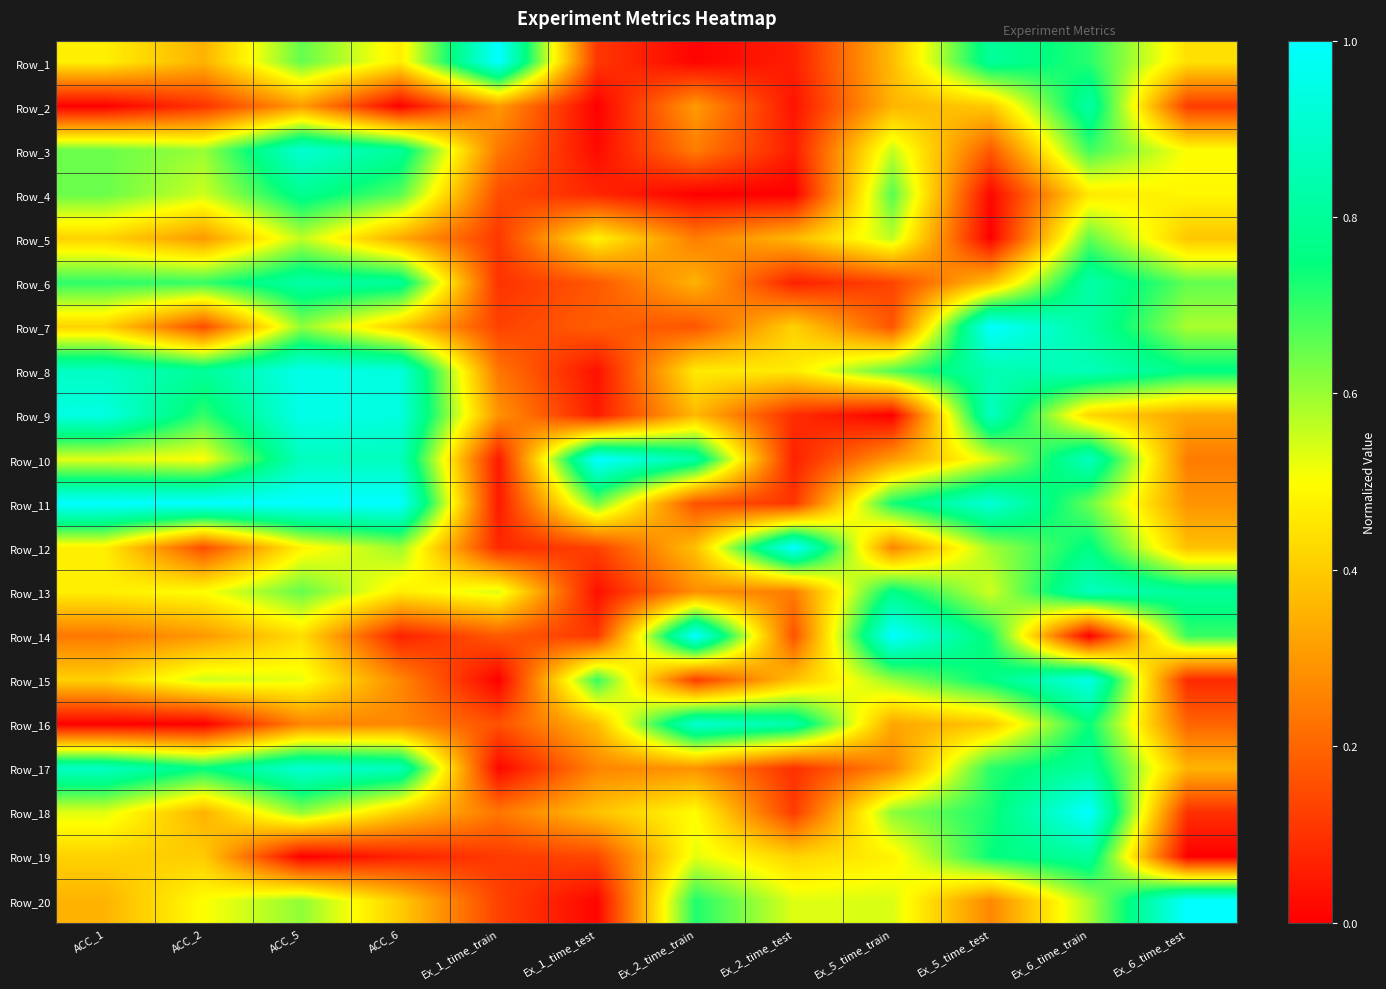

Reading left to right, extract all data points from this chart.

Row_1: ACC_1=0.5	ACC_2=0.3	ACC_5=0.7	ACC_6=0.5	Ex_1_time_train=1.0	Ex_1_time_test=0.1	Ex_2_time_train=0.0	Ex_2_time_test=0.1	Ex_5_time_train=0.4	Ex_5_time_test=0.8	Ex_6_time_train=0.7	Ex_6_time_test=0.4
Row_2: ACC_1=0.0	ACC_2=0.1	ACC_5=0.3	ACC_6=0.0	Ex_1_time_train=0.3	Ex_1_time_test=0.0	Ex_2_time_train=0.3	Ex_2_time_test=0.0	Ex_5_time_train=0.4	Ex_5_time_test=0.4	Ex_6_time_train=0.8	Ex_6_time_test=0.1
Row_3: ACC_1=0.6	ACC_2=0.6	ACC_5=0.9	ACC_6=0.8	Ex_1_time_train=0.2	Ex_1_time_test=0.0	Ex_2_time_train=0.2	Ex_2_time_test=0.1	Ex_5_time_train=0.6	Ex_5_time_test=0.2	Ex_6_time_train=0.7	Ex_6_time_test=0.5
Row_4: ACC_1=0.6	ACC_2=0.5	ACC_5=0.8	ACC_6=0.7	Ex_1_time_train=0.1	Ex_1_time_test=0.1	Ex_2_time_train=0.0	Ex_2_time_test=0.0	Ex_5_time_train=0.7	Ex_5_time_test=0.0	Ex_6_time_train=0.5	Ex_6_time_test=0.5
Row_5: ACC_1=0.4	ACC_2=0.3	ACC_5=0.6	ACC_6=0.3	Ex_1_time_train=0.1	Ex_1_time_test=0.5	Ex_2_time_train=0.2	Ex_2_time_test=0.4	Ex_5_time_train=0.6	Ex_5_time_test=0.0	Ex_6_time_train=0.7	Ex_6_time_test=0.4
Row_6: ACC_1=0.7	ACC_2=0.7	ACC_5=0.8	ACC_6=0.8	Ex_1_time_train=0.1	Ex_1_time_test=0.2	Ex_2_time_train=0.4	Ex_2_time_test=0.1	Ex_5_time_train=0.1	Ex_5_time_test=0.4	Ex_6_time_train=0.8	Ex_6_time_test=0.7
Row_7: ACC_1=0.4	ACC_2=0.1	ACC_5=0.6	ACC_6=0.4	Ex_1_time_train=0.1	Ex_1_time_test=0.2	Ex_2_time_train=0.2	Ex_2_time_test=0.4	Ex_5_time_train=0.2	Ex_5_time_test=1.0	Ex_6_time_train=0.8	Ex_6_time_test=0.6
Row_8: ACC_1=0.9	ACC_2=0.8	ACC_5=1.0	ACC_6=0.9	Ex_1_time_train=0.2	Ex_1_time_test=0.0	Ex_2_time_train=0.5	Ex_2_time_test=0.5	Ex_5_time_train=0.7	Ex_5_time_test=0.8	Ex_6_time_train=0.9	Ex_6_time_test=0.8
Row_9: ACC_1=0.9	ACC_2=0.7	ACC_5=1.0	ACC_6=0.9	Ex_1_time_train=0.3	Ex_1_time_test=0.1	Ex_2_time_train=0.4	Ex_2_time_test=0.1	Ex_5_time_train=0.0	Ex_5_time_test=0.9	Ex_6_time_train=0.4	Ex_6_time_test=0.3
Row_10: ACC_1=0.5	ACC_2=0.5	ACC_5=0.9	ACC_6=0.9	Ex_1_time_train=0.0	Ex_1_time_test=1.0	Ex_2_time_train=0.8	Ex_2_time_test=0.1	Ex_5_time_train=0.3	Ex_5_time_test=0.5	Ex_6_time_train=0.9	Ex_6_time_test=0.2
Row_11: ACC_1=1.0	ACC_2=1.0	ACC_5=1.0	ACC_6=1.0	Ex_1_time_train=0.1	Ex_1_time_test=0.6	Ex_2_time_train=0.2	Ex_2_time_test=0.1	Ex_5_time_train=0.7	Ex_5_time_test=0.9	Ex_6_time_train=0.6	Ex_6_time_test=0.3
Row_12: ACC_1=0.5	ACC_2=0.1	ACC_5=0.5	ACC_6=0.6	Ex_1_time_train=0.1	Ex_1_time_test=0.1	Ex_2_time_train=0.4	Ex_2_time_test=1.0	Ex_5_time_train=0.3	Ex_5_time_test=0.6	Ex_6_time_train=0.8	Ex_6_time_test=0.4
Row_13: ACC_1=0.5	ACC_2=0.5	ACC_5=0.7	ACC_6=0.5	Ex_1_time_train=0.5	Ex_1_time_test=0.0	Ex_2_time_train=0.3	Ex_2_time_test=0.2	Ex_5_time_train=0.8	Ex_5_time_test=0.5	Ex_6_time_train=0.9	Ex_6_time_test=0.8
Row_14: ACC_1=0.2	ACC_2=0.3	ACC_5=0.4	ACC_6=0.1	Ex_1_time_train=0.2	Ex_1_time_test=0.1	Ex_2_time_train=1.0	Ex_2_time_test=0.2	Ex_5_time_train=1.0	Ex_5_time_test=0.7	Ex_6_time_train=0.0	Ex_6_time_test=0.7
Row_15: ACC_1=0.4	ACC_2=0.5	ACC_5=0.5	ACC_6=0.3	Ex_1_time_train=0.0	Ex_1_time_test=0.7	Ex_2_time_train=0.1	Ex_2_time_test=0.4	Ex_5_time_train=0.6	Ex_5_time_test=0.8	Ex_6_time_train=1.0	Ex_6_time_test=0.1
Row_16: ACC_1=0.0	ACC_2=0.0	ACC_5=0.3	ACC_6=0.3	Ex_1_time_train=0.2	Ex_1_time_test=0.4	Ex_2_time_train=0.9	Ex_2_time_test=0.8	Ex_5_time_train=0.3	Ex_5_time_test=0.4	Ex_6_time_train=0.7	Ex_6_time_test=0.2
Row_17: ACC_1=0.9	ACC_2=0.7	ACC_5=0.9	ACC_6=0.9	Ex_1_time_train=0.0	Ex_1_time_test=0.3	Ex_2_time_train=0.3	Ex_2_time_test=0.1	Ex_5_time_train=0.3	Ex_5_time_test=0.7	Ex_6_time_train=0.8	Ex_6_time_test=0.4
Row_18: ACC_1=0.5	ACC_2=0.3	ACC_5=0.6	ACC_6=0.4	Ex_1_time_train=0.2	Ex_1_time_test=0.4	Ex_2_time_train=0.5	Ex_2_time_test=0.1	Ex_5_time_train=0.6	Ex_5_time_test=0.7	Ex_6_time_train=1.0	Ex_6_time_test=0.1
Row_19: ACC_1=0.4	ACC_2=0.4	ACC_5=0.0	ACC_6=0.1	Ex_1_time_train=0.1	Ex_1_time_test=0.1	Ex_2_time_train=0.5	Ex_2_time_test=0.4	Ex_5_time_train=0.5	Ex_5_time_test=0.7	Ex_6_time_train=0.8	Ex_6_time_test=0.0
Row_20: ACC_1=0.4	ACC_2=0.5	ACC_5=0.6	ACC_6=0.4	Ex_1_time_train=0.1	Ex_1_time_test=0.0	Ex_2_time_train=0.7	Ex_2_time_test=0.5	Ex_5_time_train=0.5	Ex_5_time_test=0.3	Ex_6_time_train=0.6	Ex_6_time_test=1.0